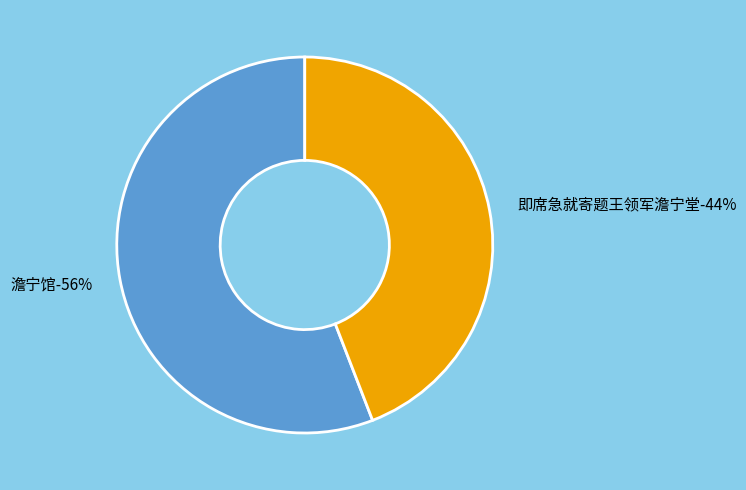

To the nearest percent, what is the difference between the largest and smallest slice percentages?

12%